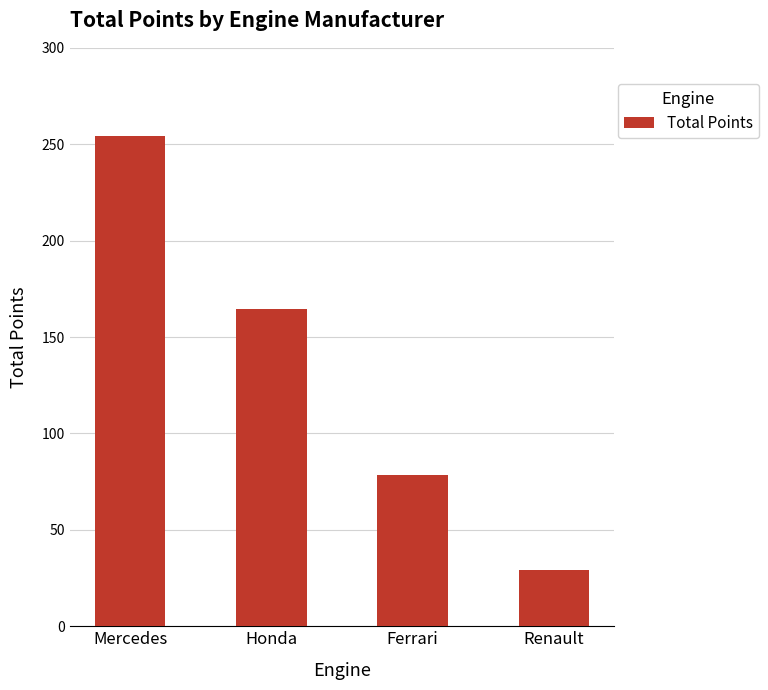

How many distinct data groups are displayed?

1